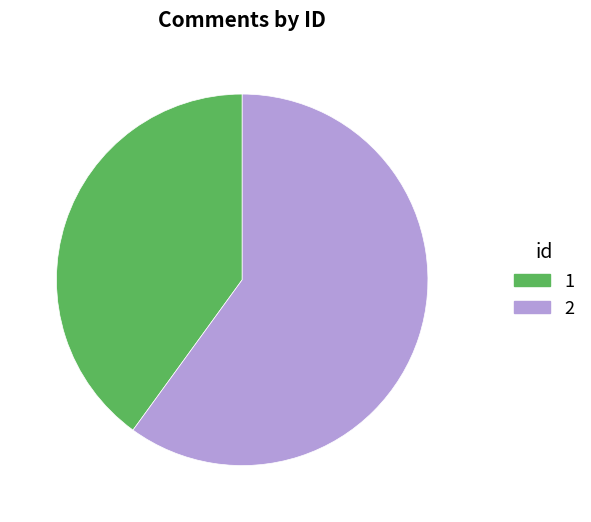

Combined, do 2 and 1 account for over 50%?

Yes